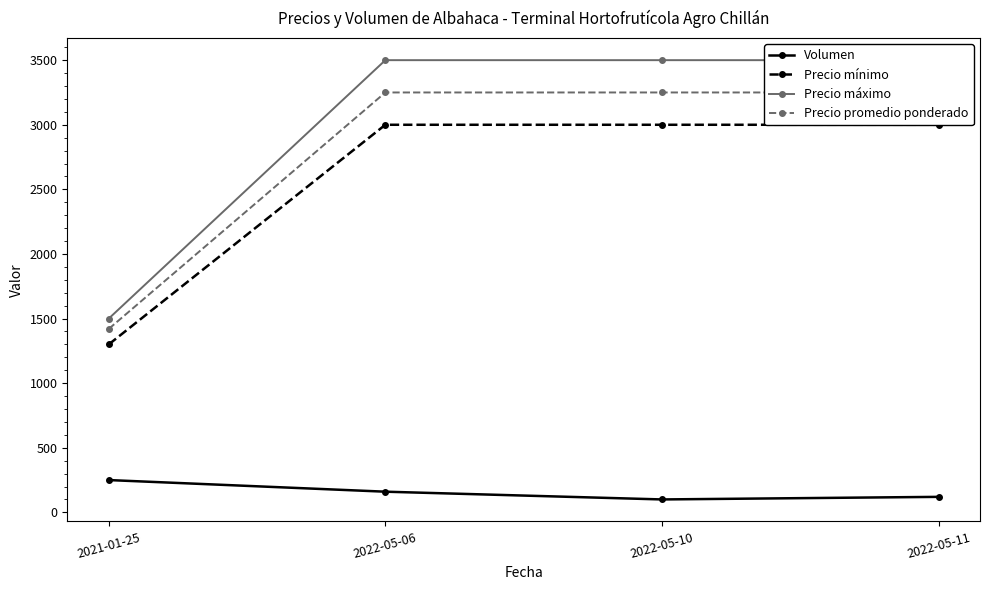

True or false: Volumen and Precio promedio ponderado cross at least once.

False